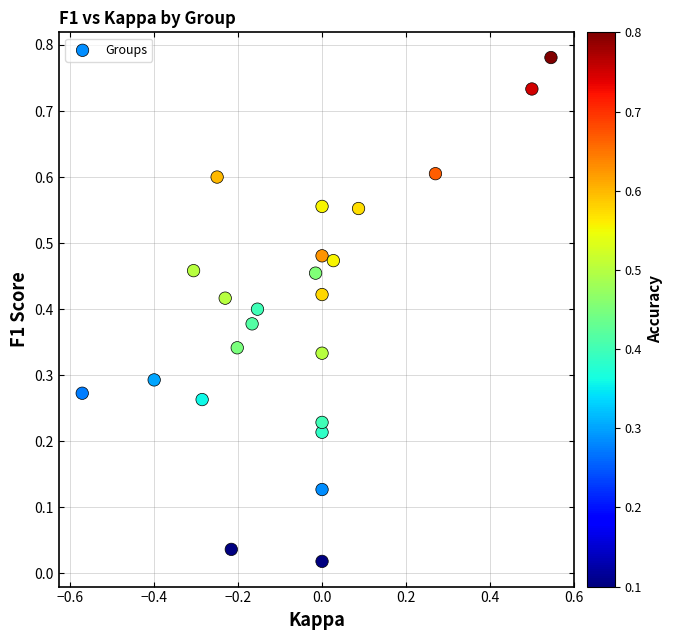

Count the number of points in this scatter plot.

24